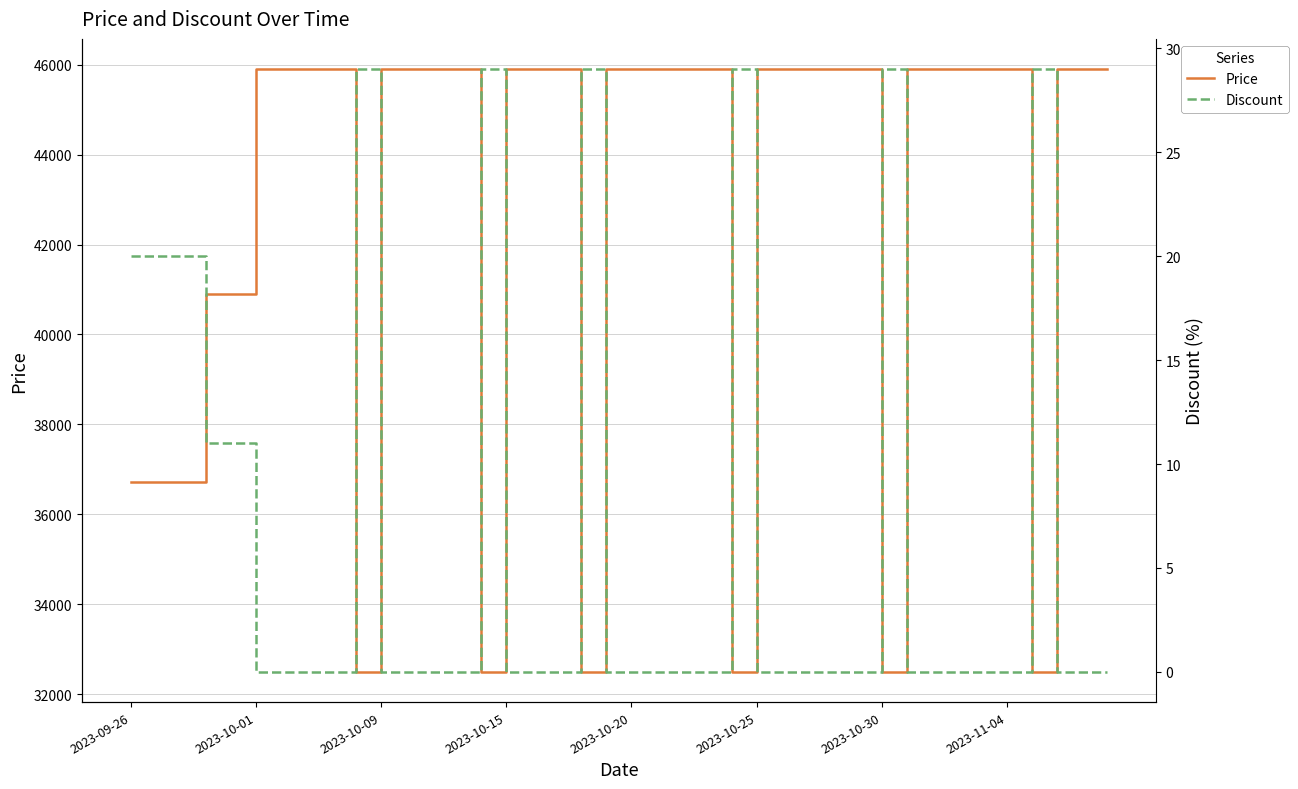

What is the greatest value displayed?

45900